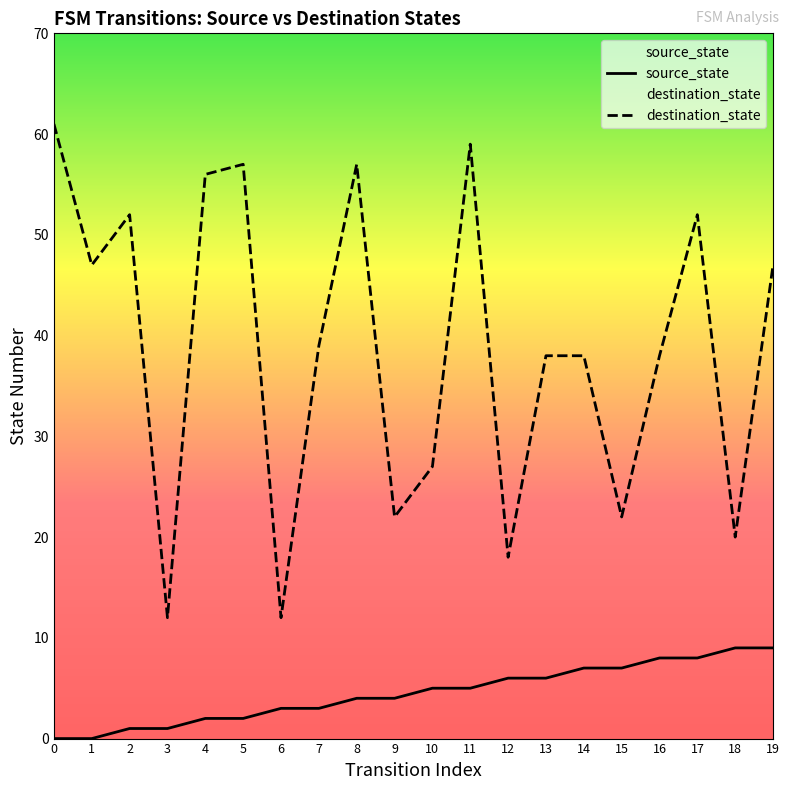

The destination_state series shows 91 at 4. True or false?

False